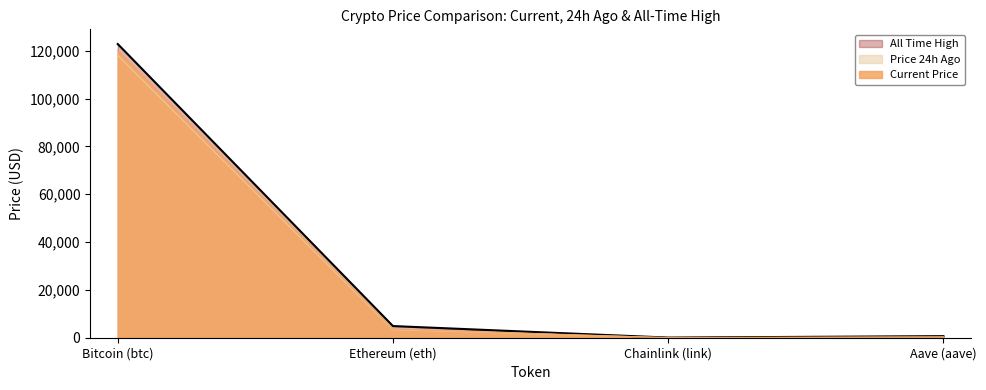

Count the number of categories in the chart.

4